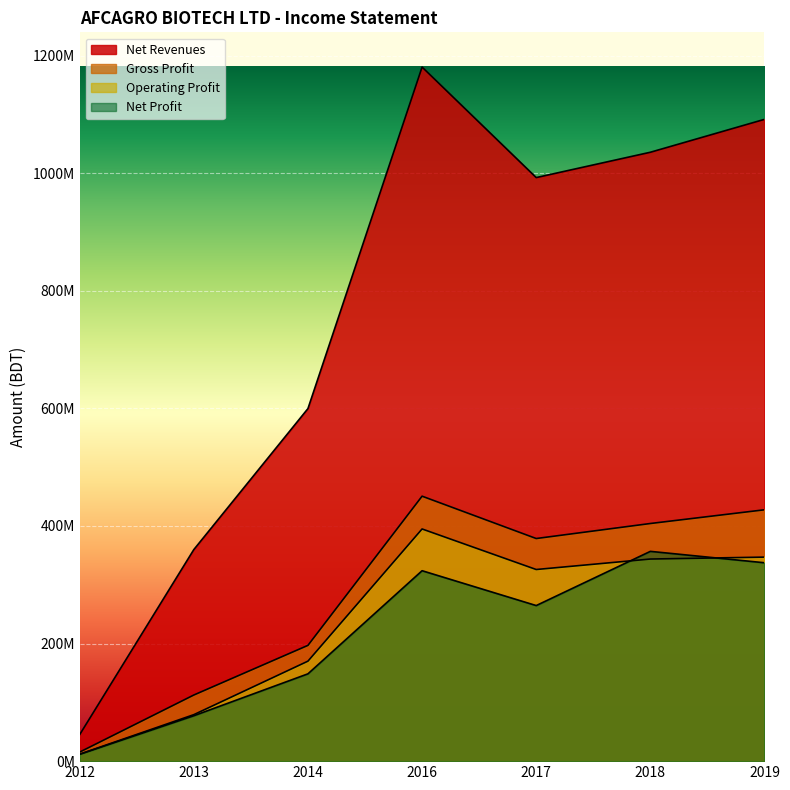

Reading right to left, what are all the values shown in this chart?

Net Revenues: 2019=1091567738	2018=1035593945	2017=992501929	2016=1180507348	2014=599617852	2013=359781674	2012=45069250
Gross Profit: 2019=427501875	2018=404165886	2017=378618697	2016=450629648	2014=196895337	2013=112428794	2012=15354184
Operating Profit: 2019=346999679	2018=343740130	2017=325915525	2016=394877746	2014=170049498	2013=79054006	2012=11843206
Net Profit: 2019=337398047	2018=356775412	2017=264601358	2016=323858884	2014=148497101	2013=77192615	2012=11603558